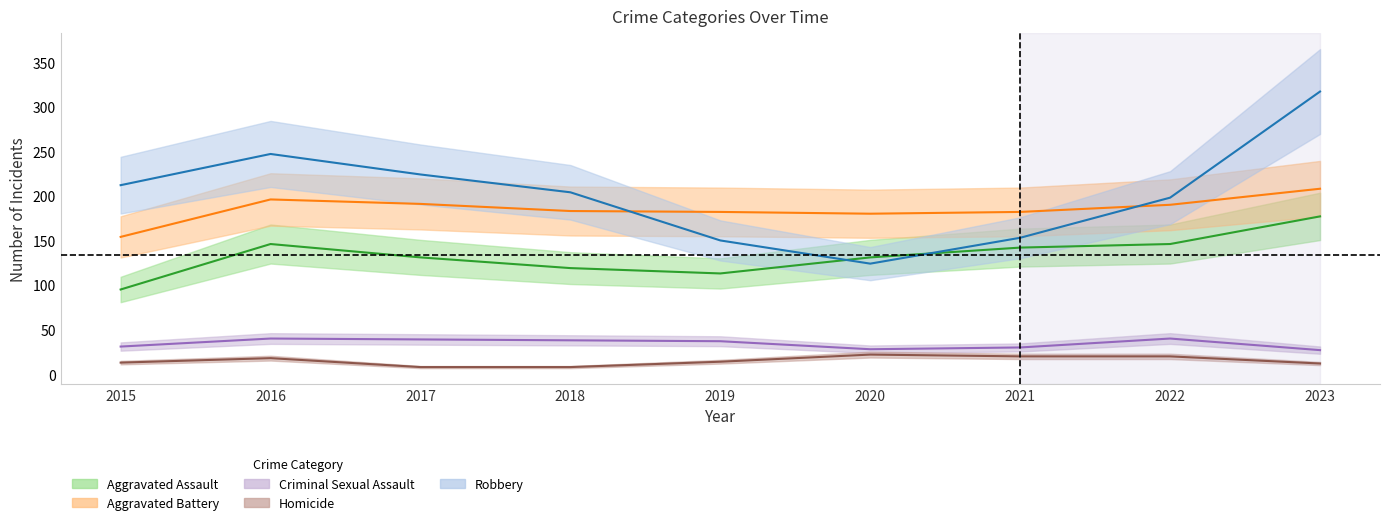

True or false: Homicide and Robbery intersect in this chart.

False